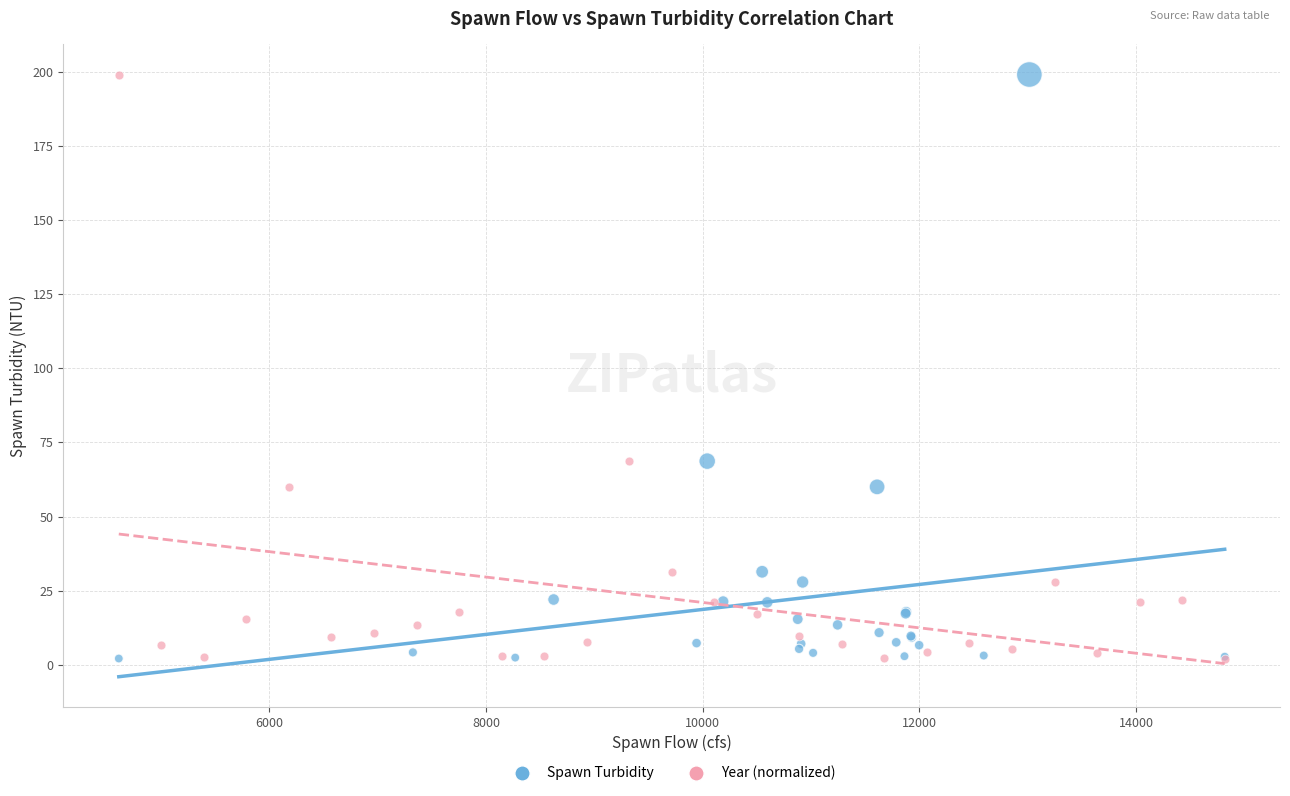

What are all the series names shown in the legend?

Spawn Turbidity, Year (normalized)